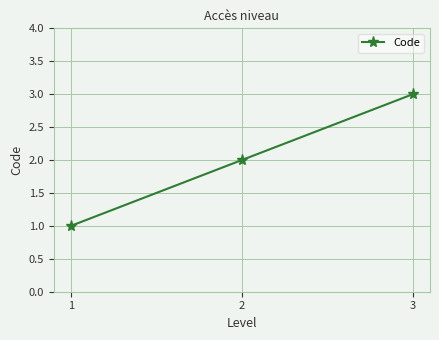

Count the number of data series in this chart.

1